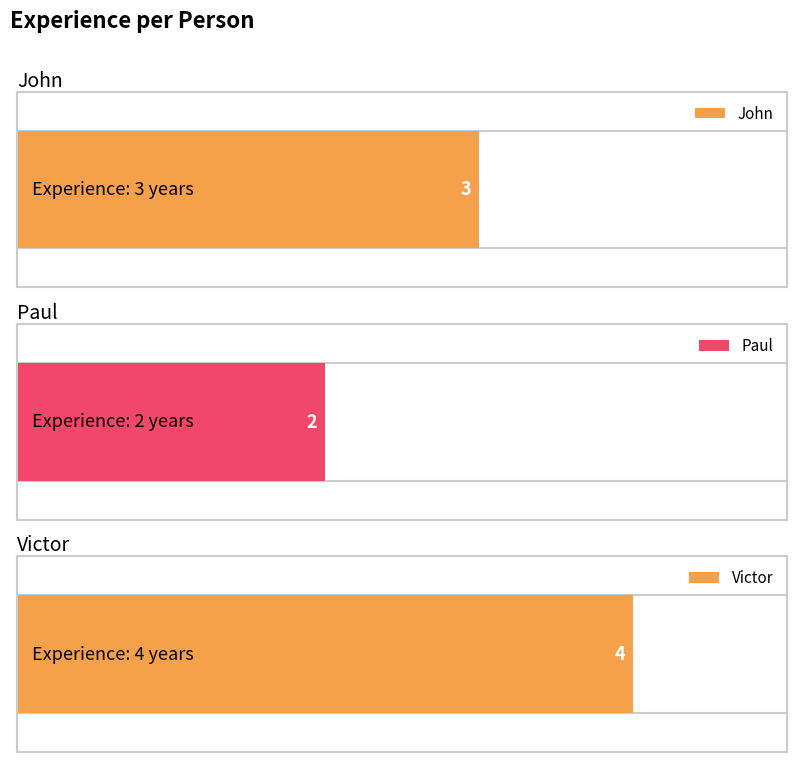

At which category does the chart reach its peak across all series?

Victor